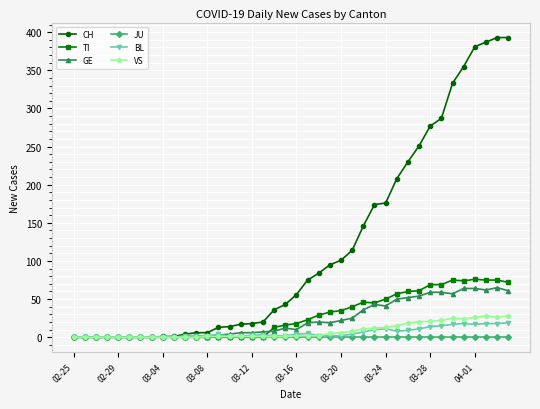

What is the difference between the second highest and second lowest values in the TI series?

75